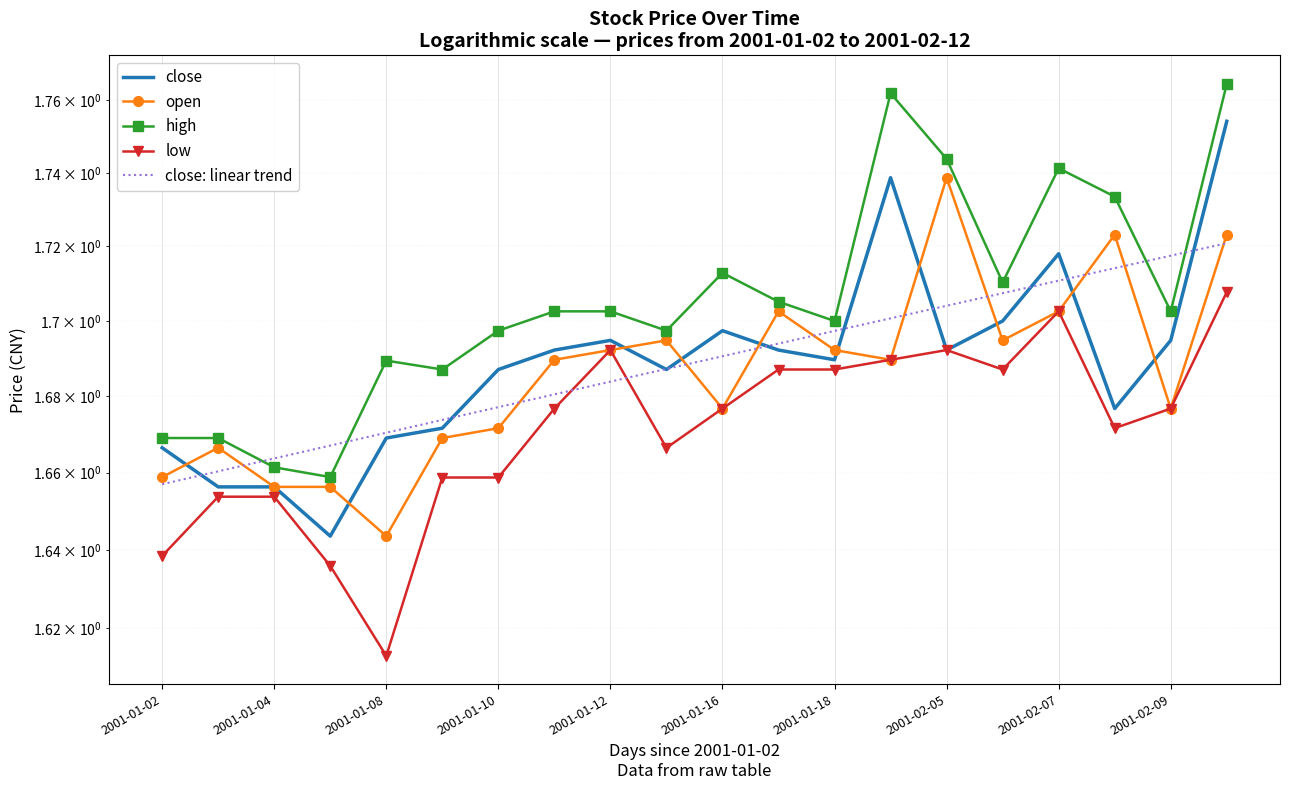

Which category has the lowest value across all series?

2001-01-08